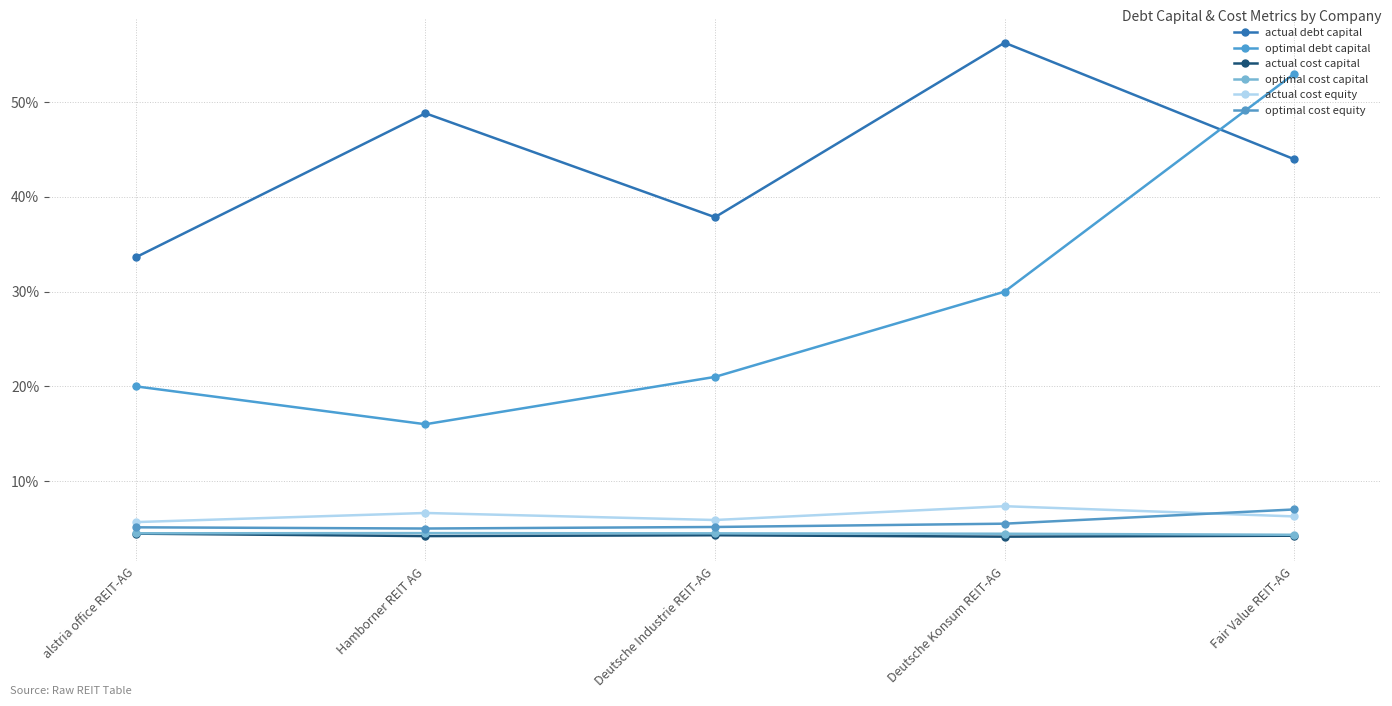

What position from the right is Deutsche Konsum REIT-AG?

2